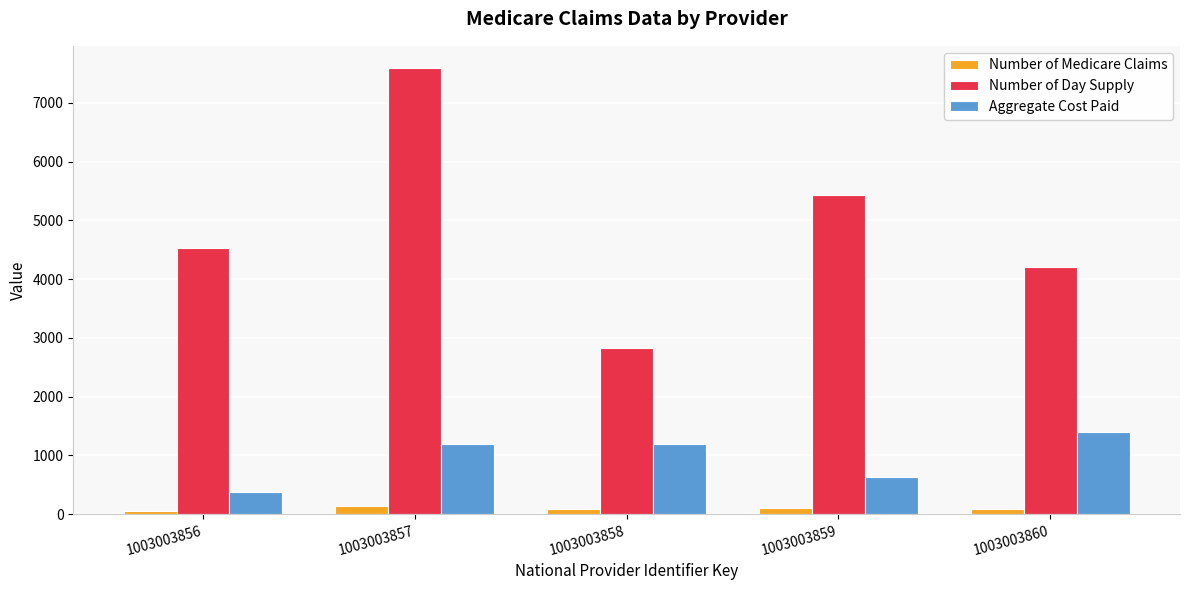

What is the difference between the second highest and minimum values in the Number of Day Supply series?

2610.0